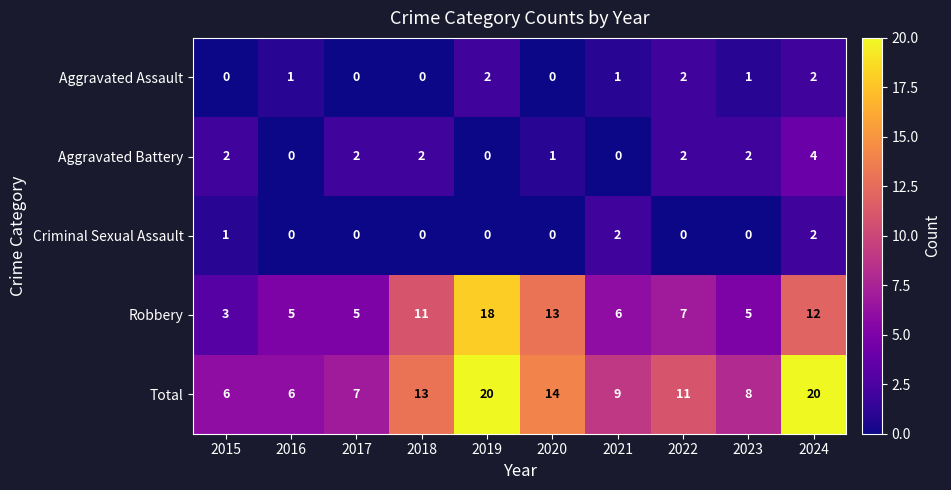

Is the value of Aggravated Battery at 2020 greater than the value of Criminal Sexual Assault at 2018?

Yes